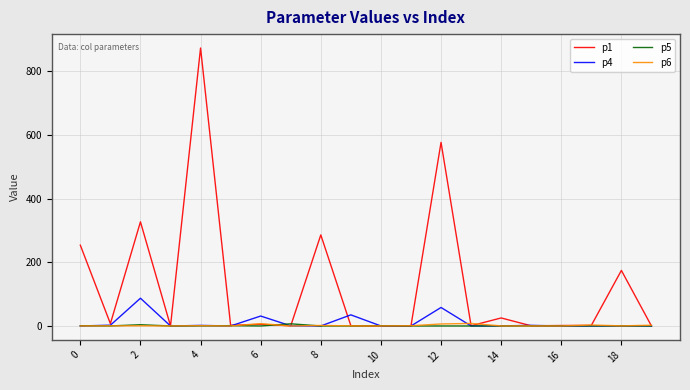

Which series has the largest total across all categories?

p1